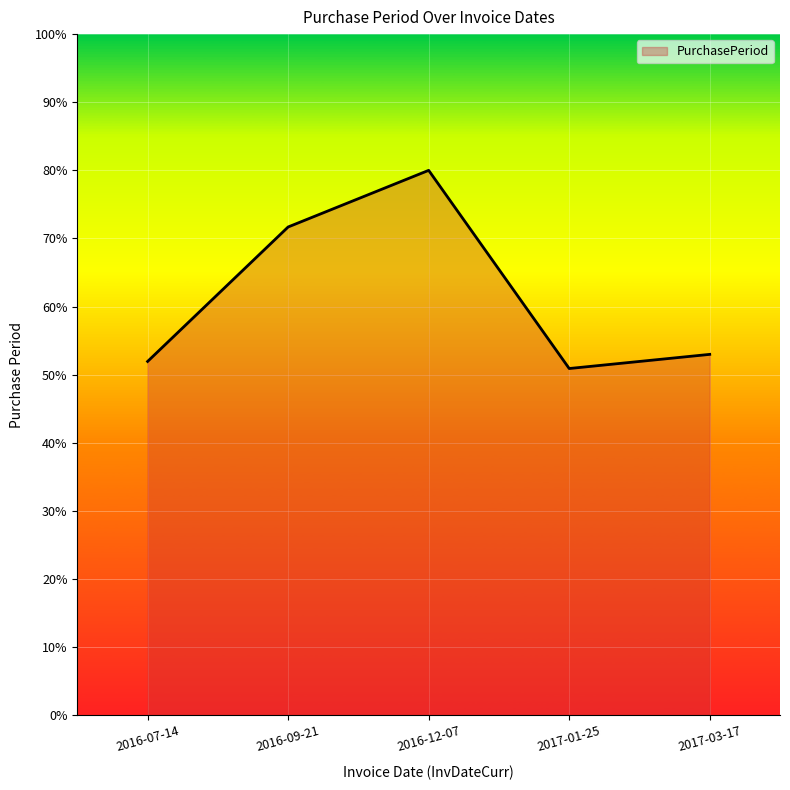

List the labels in order of value, smallest first.

2017-01-25, 2016-07-14, 2017-03-17, 2016-09-21, 2016-12-07